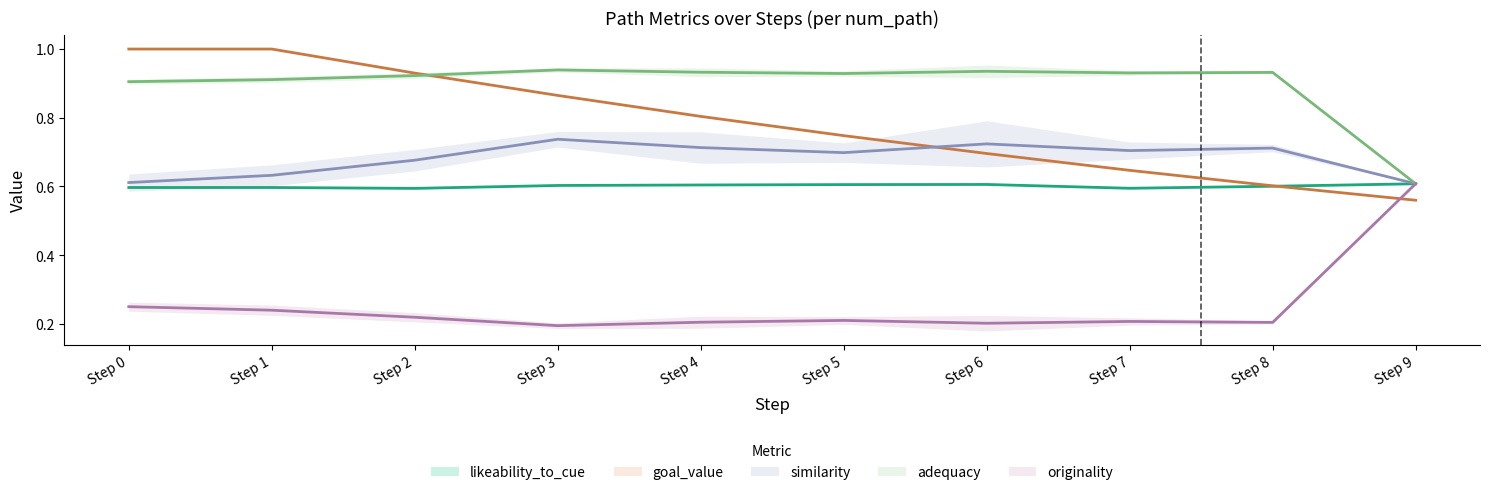

The similarity series shows 0.3 at 3. True or false?

False